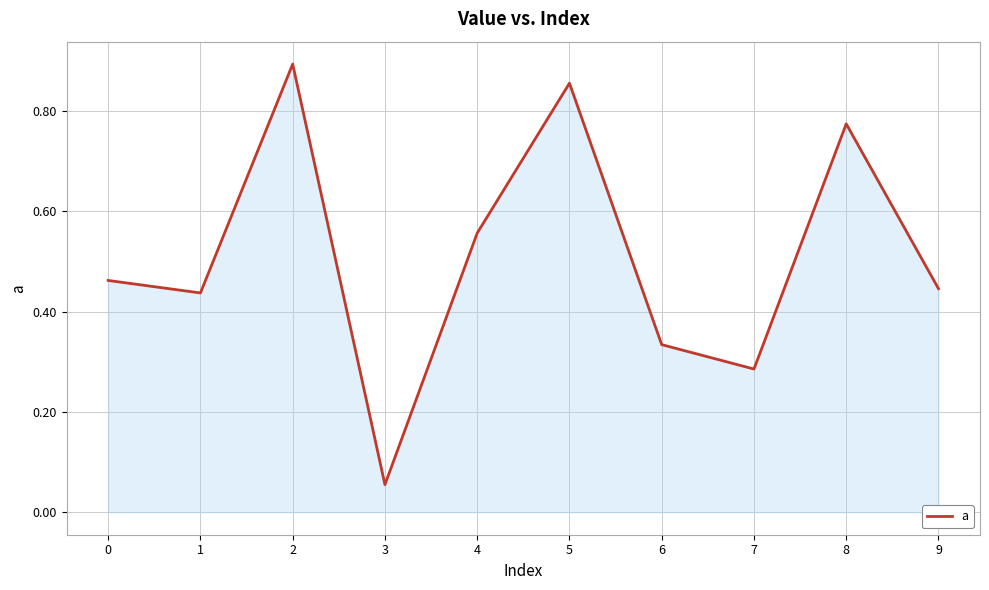

The value at 6 is 0.6. True or false?

False